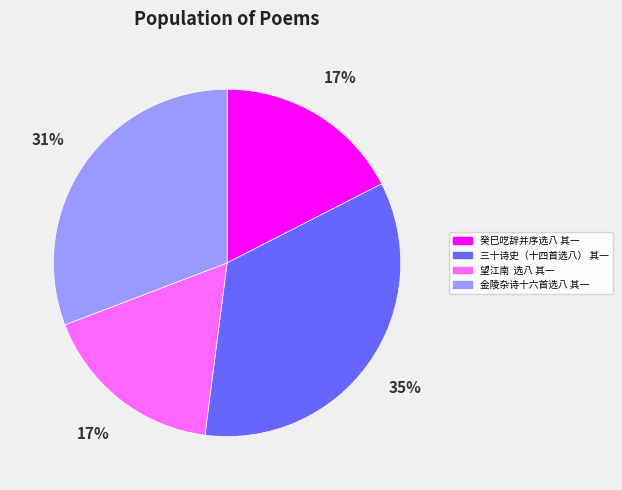

Between 三十诗史（十四首选八） 其一 and 金陵杂诗十六首选八 其一, which is larger?

三十诗史（十四首选八） 其一